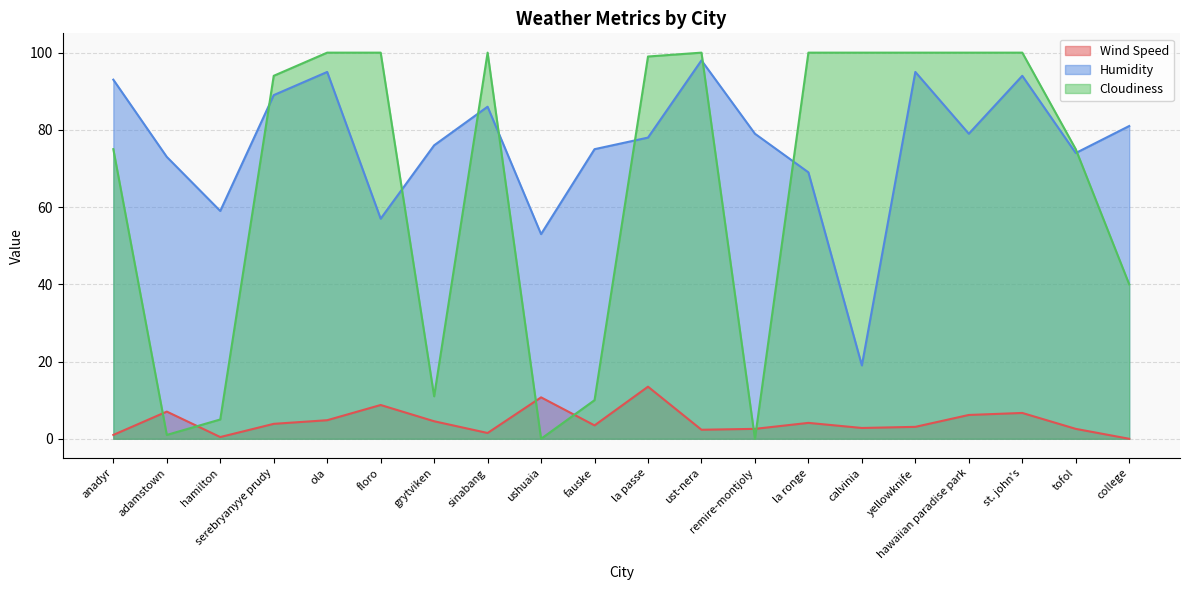

What are all the series names shown in the legend?

Wind Speed, Humidity, Cloudiness